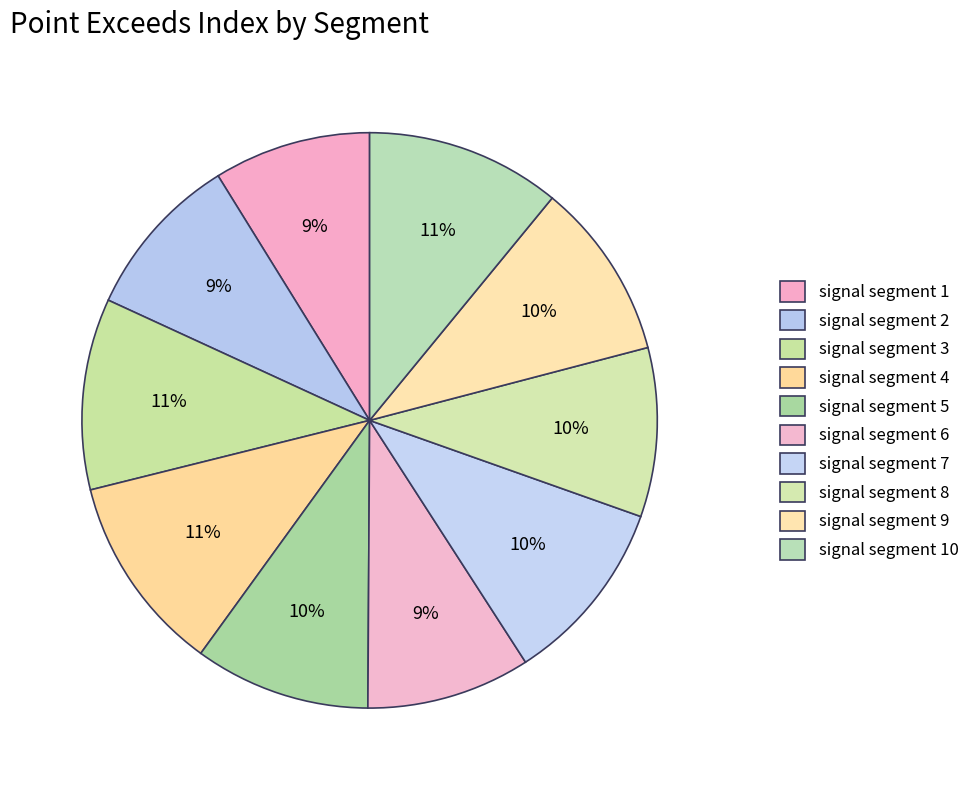

How much of the chart is everything except signal segment 1?

91.2%